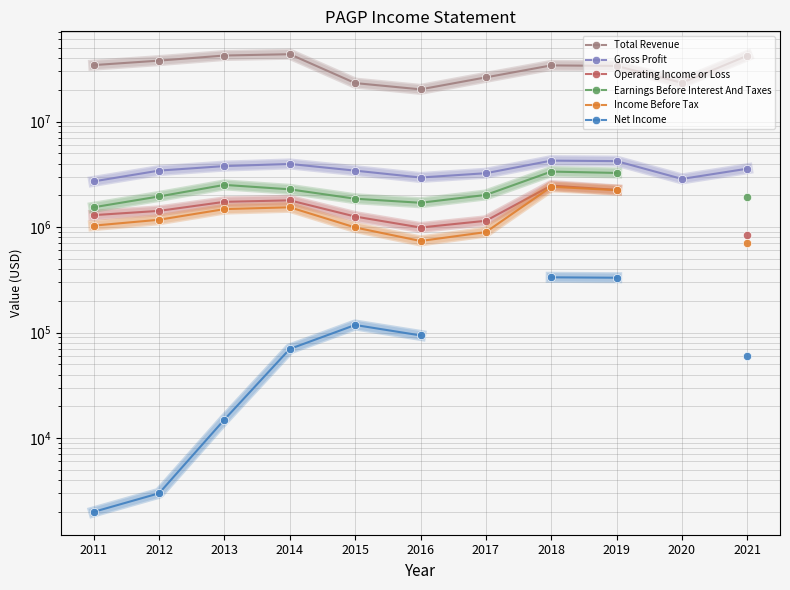

Which series has the widest spread of values?

Total Revenue